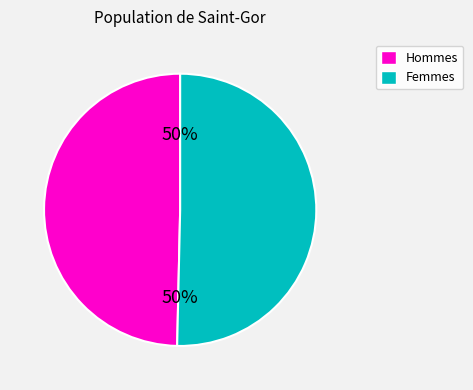

To the nearest percent, what is the average slice percentage?

50%